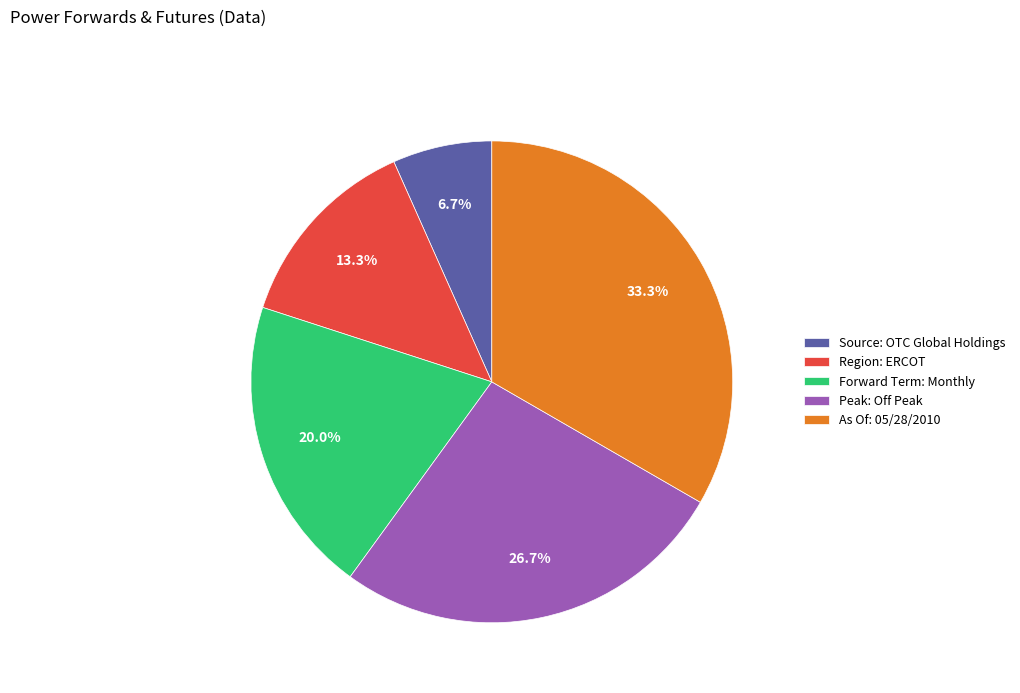

Do Source: OTC Global Holdings and Forward Term: Monthly together represent more than half of the pie?

No